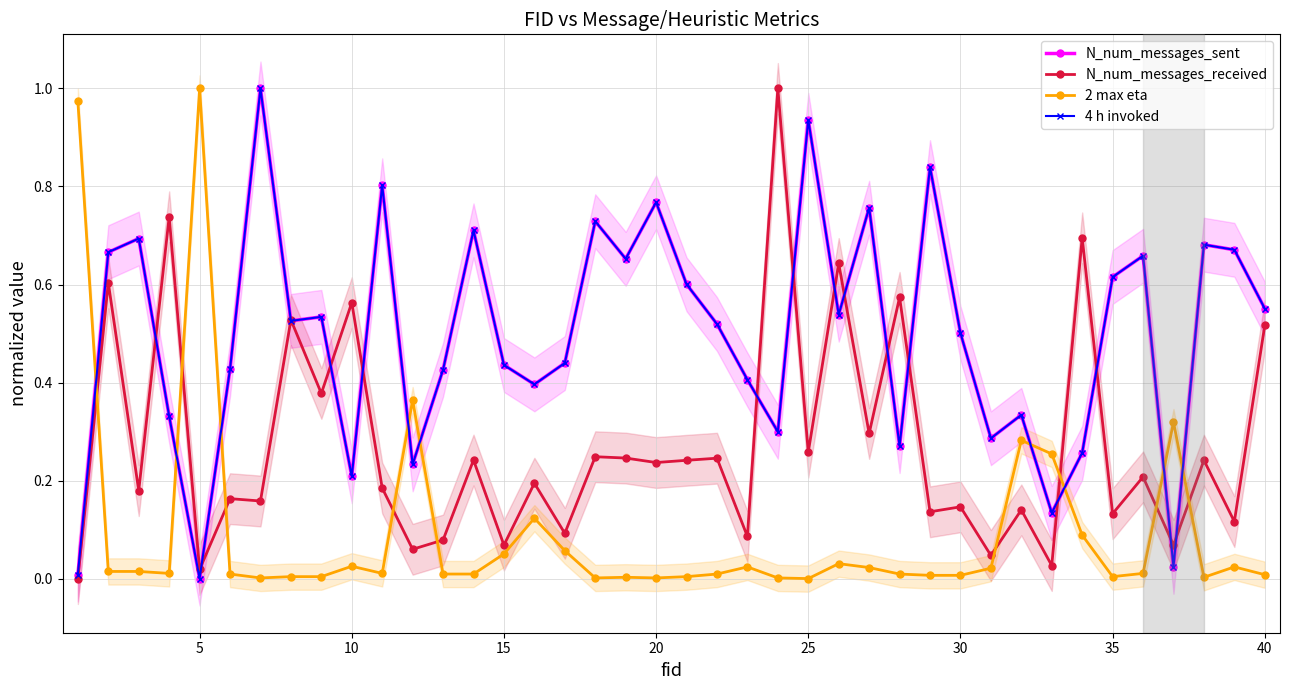

Which series has the largest total across all categories?

N_num_messages_sent